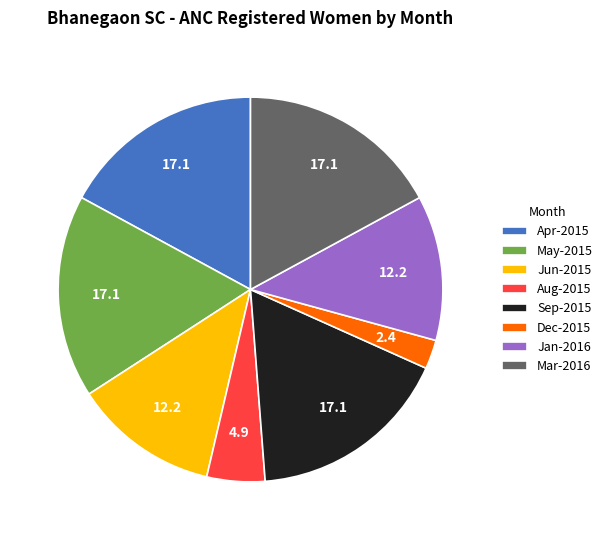

Combined, do May-2015 and Jun-2015 account for over 50%?

No